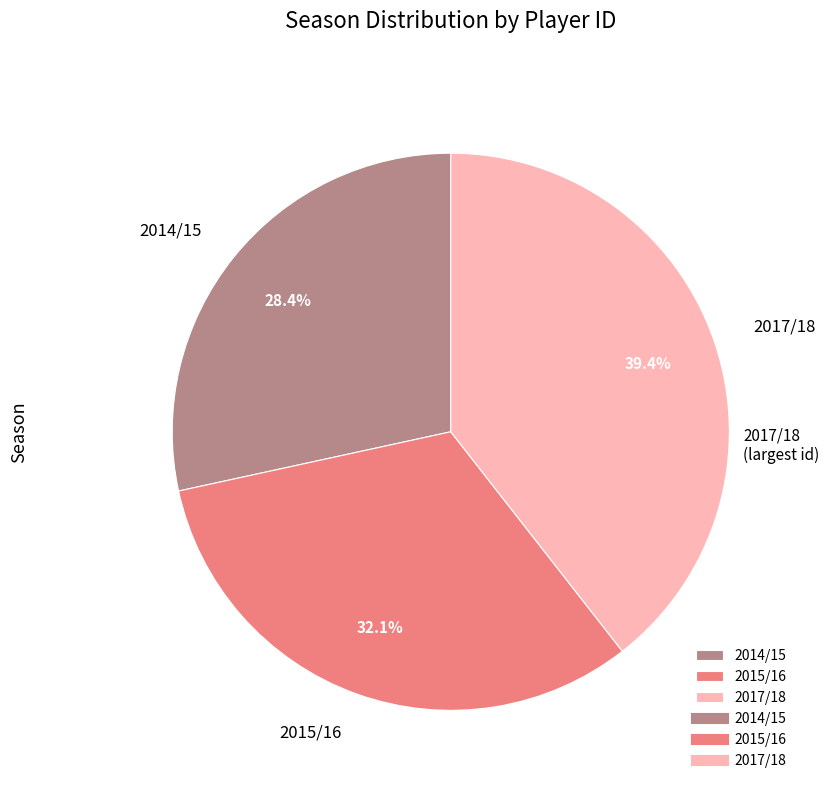

How many segments does this pie chart have?

3